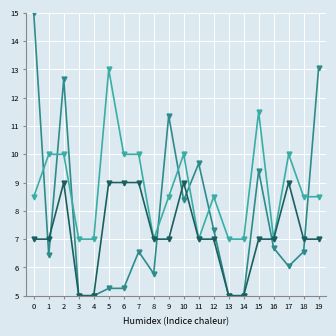

What is the difference between the highest and lowest values at 18?

1.9